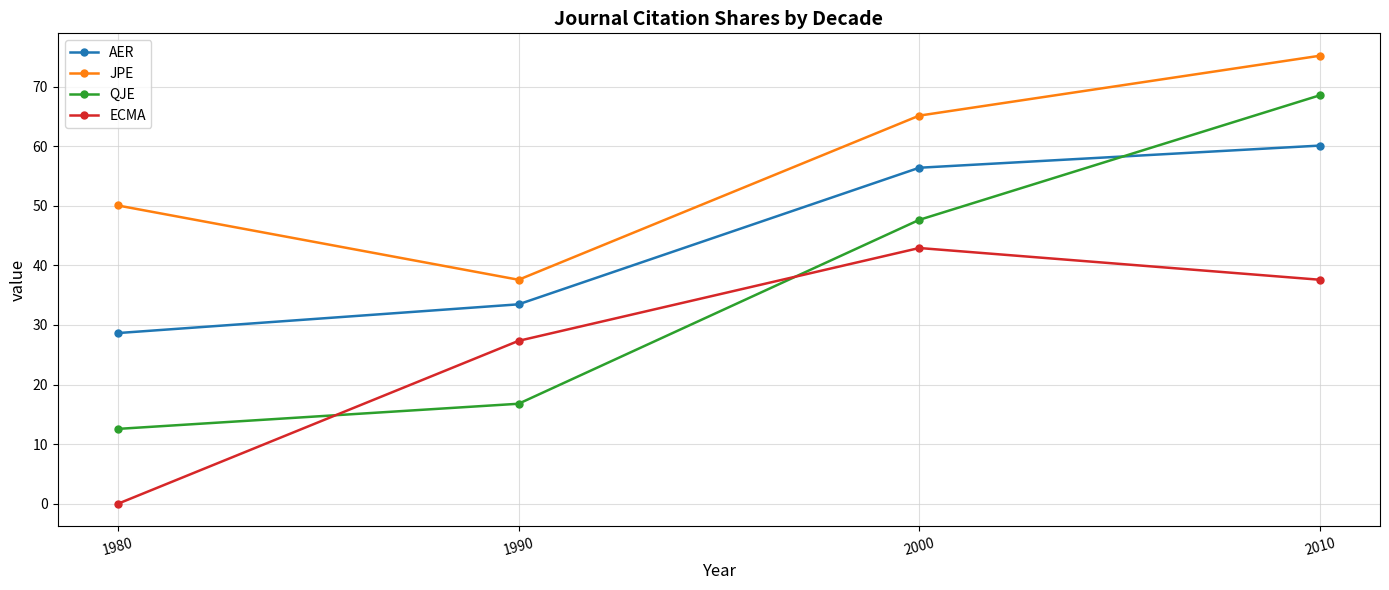

Is it true that QJE equals 75.4 at 2000?

False